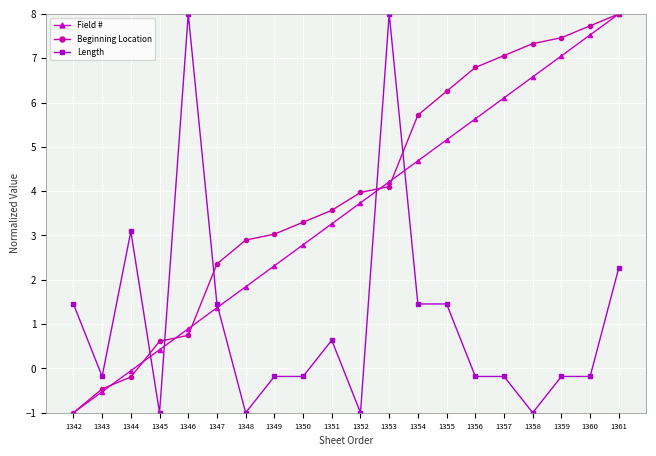

What is the difference between the highest and lowest values at 1354?

4.3